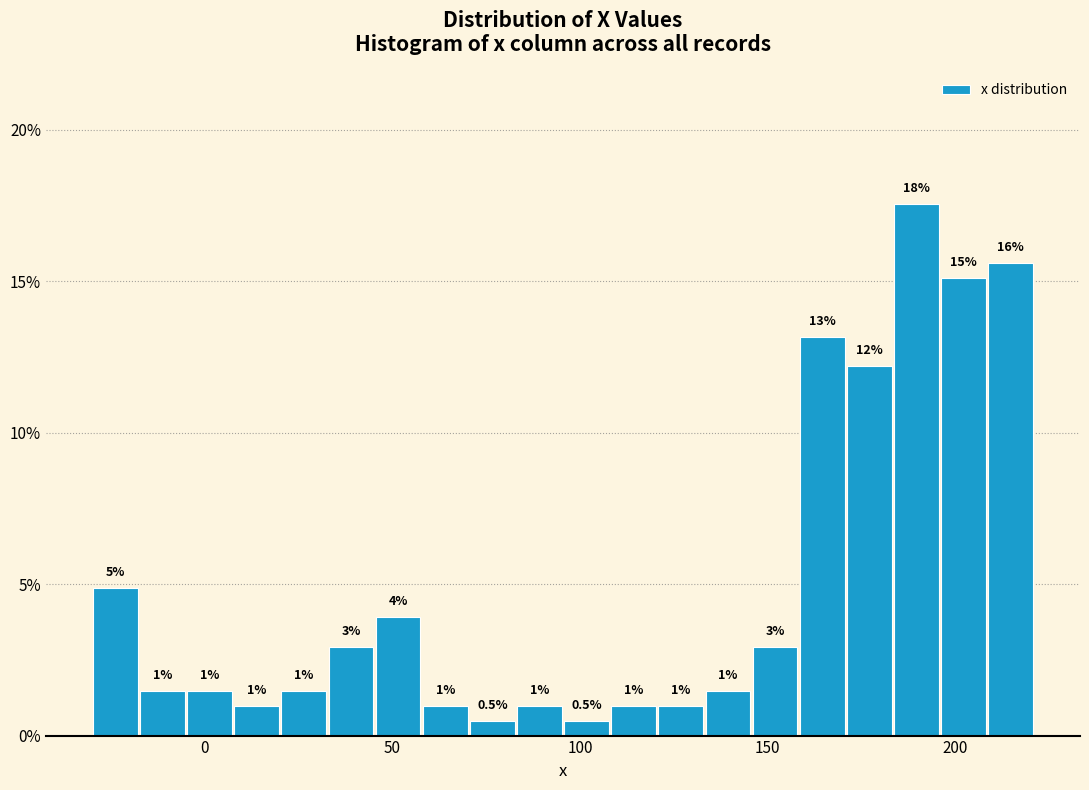

Around what value on the x-axis is the tallest bar? Give the approximate position of its centre, as read against the axis.

190